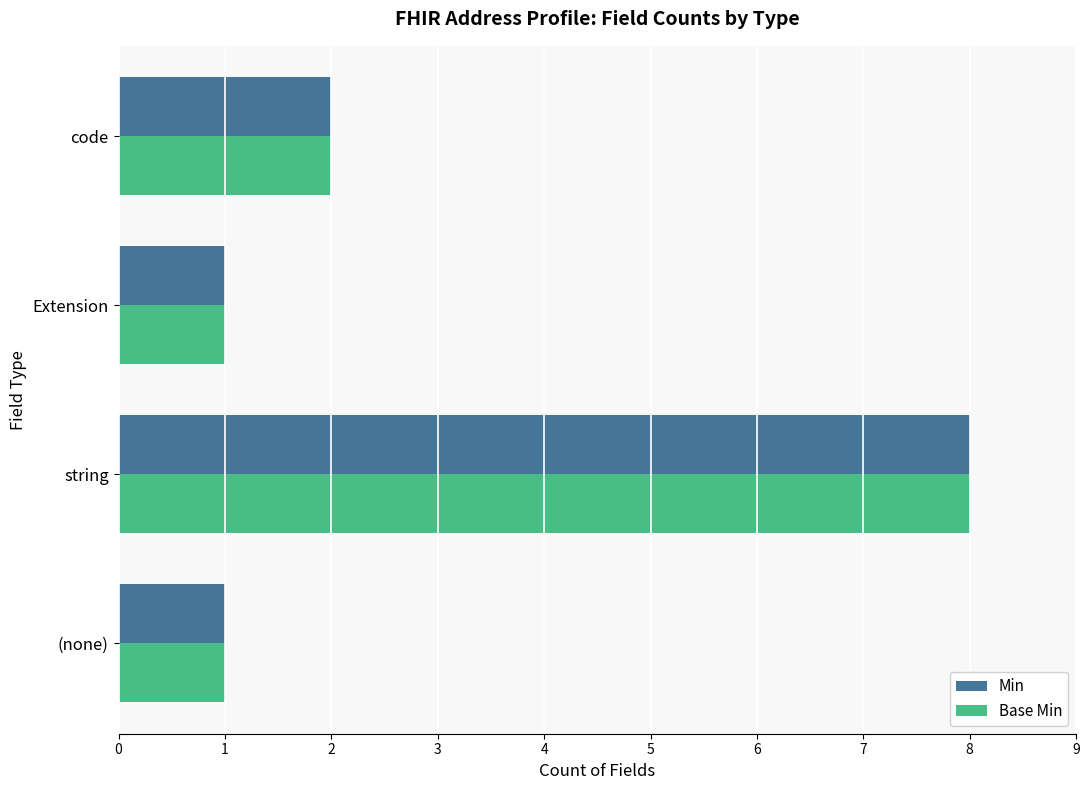

What is the sum of all Min values?

12